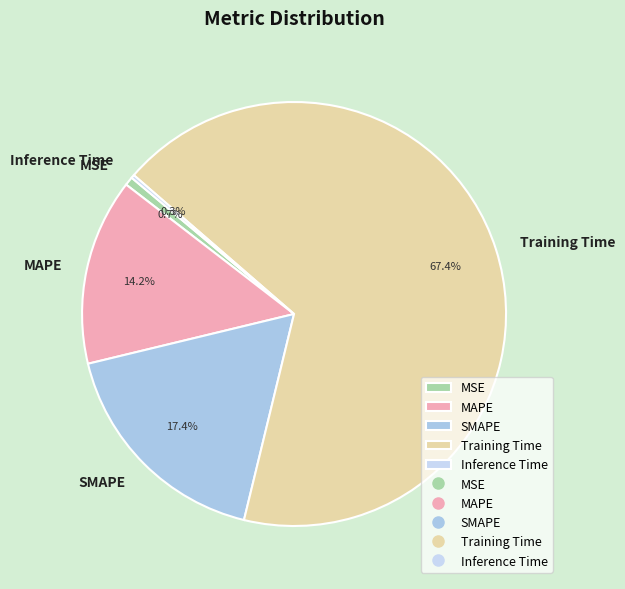

To the nearest percent, what is the average slice percentage?

20%